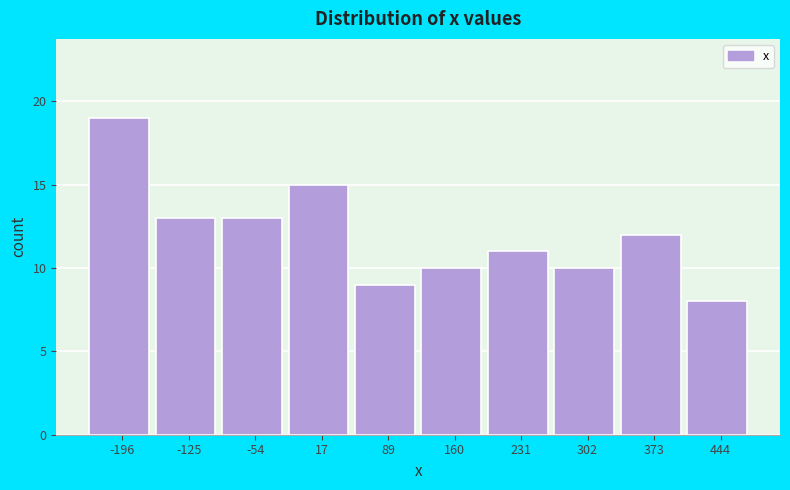

Reading left to right, list every bar in this chart as the range it spans on the x-axis followed by its height. Neither the bar edges nor the heights are printed on the chart, so give them approximately, as read against the axes.

-230 to -160: 19
-160 to -90: 13
-90 to -20: 13
-20 to 50: 15
50 to 120: 9
120 to 200: 10
200 to 270: 11
270 to 340: 10
340 to 410: 12
410 to 480: 8